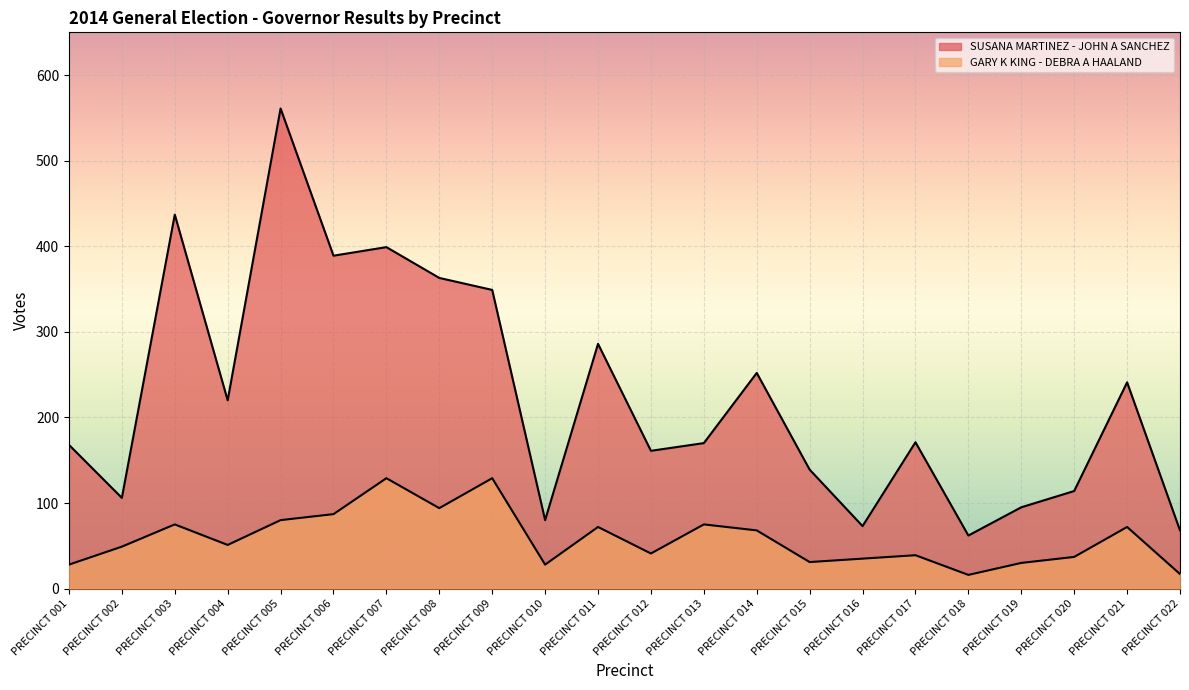

How many lines are shown in the chart?

2